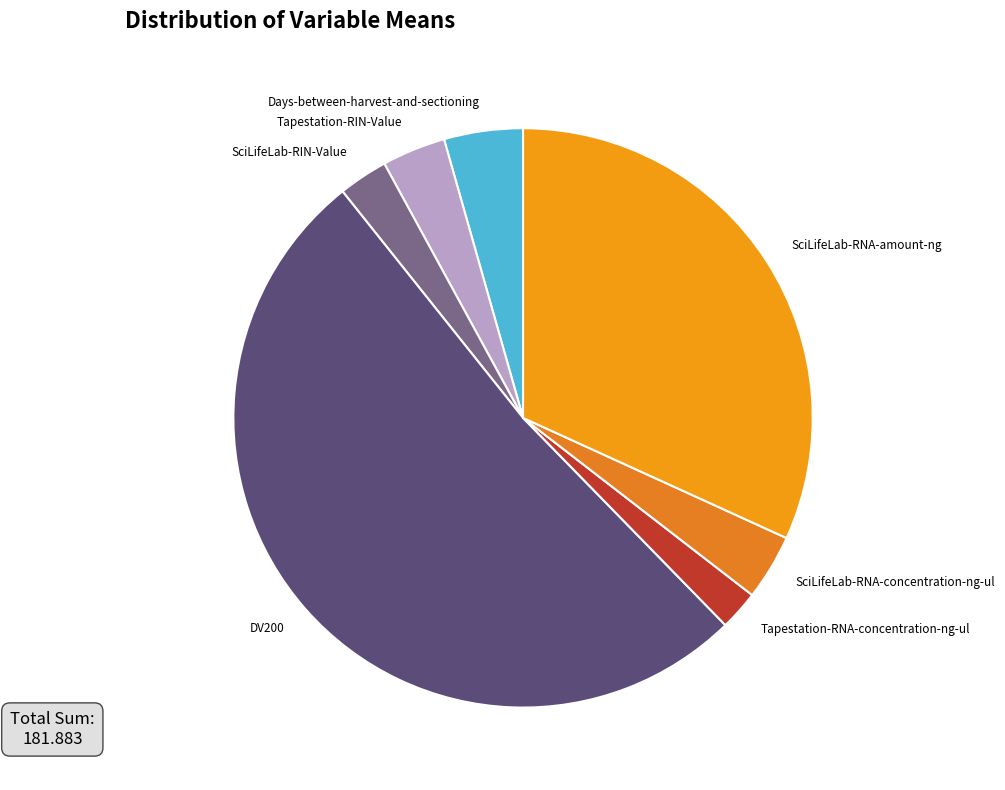

Which category has the smallest portion of the pie?

Tapestation-RNA-concentration-ng-ul